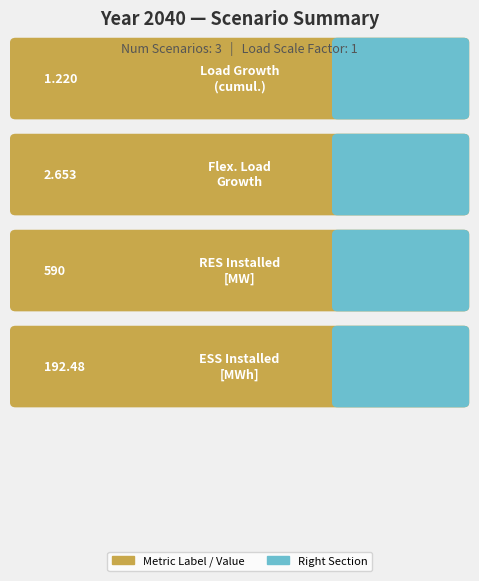

What is the change in value from Load Growth (cumul.) to Flex. Load Growth?

+1.4